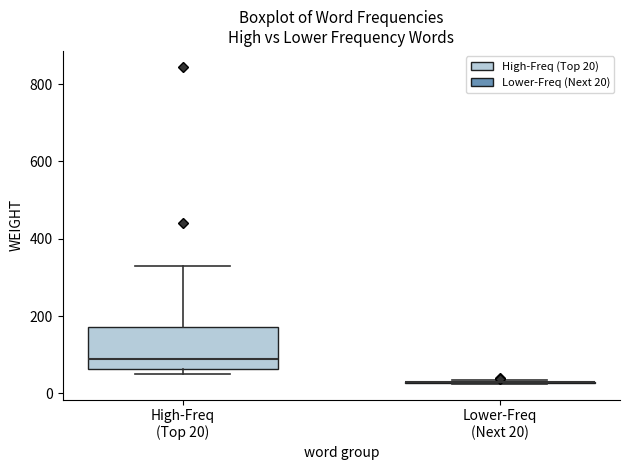

Reading left to right, read every box against the y-axis: the position of its median line, the range the box covers, and the ends of its whiskers. The values are not printed on the chart, so give them approximately, as read against the axis.

High-Freq (Top 20): median 80, box 60 to 180, whiskers 60 (just below the box's lower edge) to 320
Lower-Freq (Next 20): box collapsed to a line at 20, whiskers 20 to 40